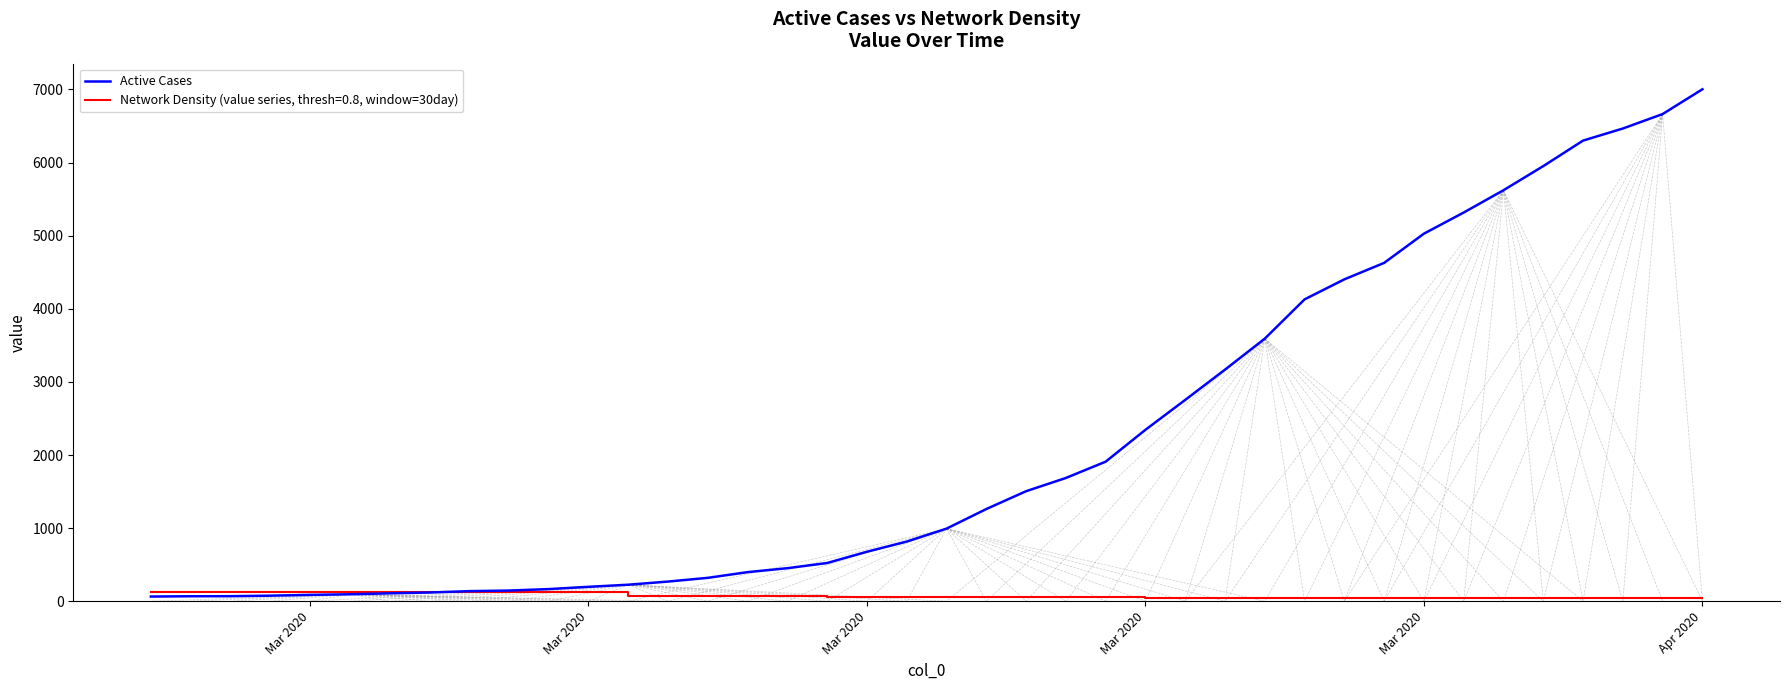

Which series has the widest spread of values?

Active Cases